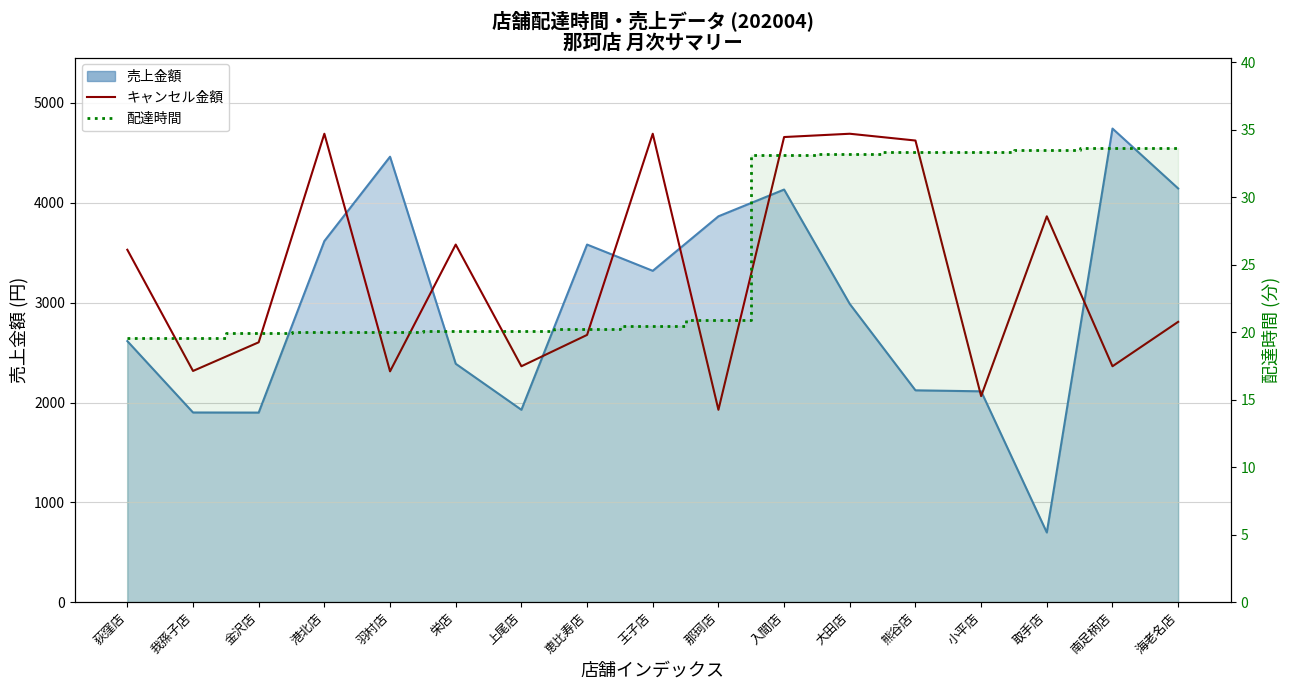

What is the total value across all series at 小平店?

2097.4